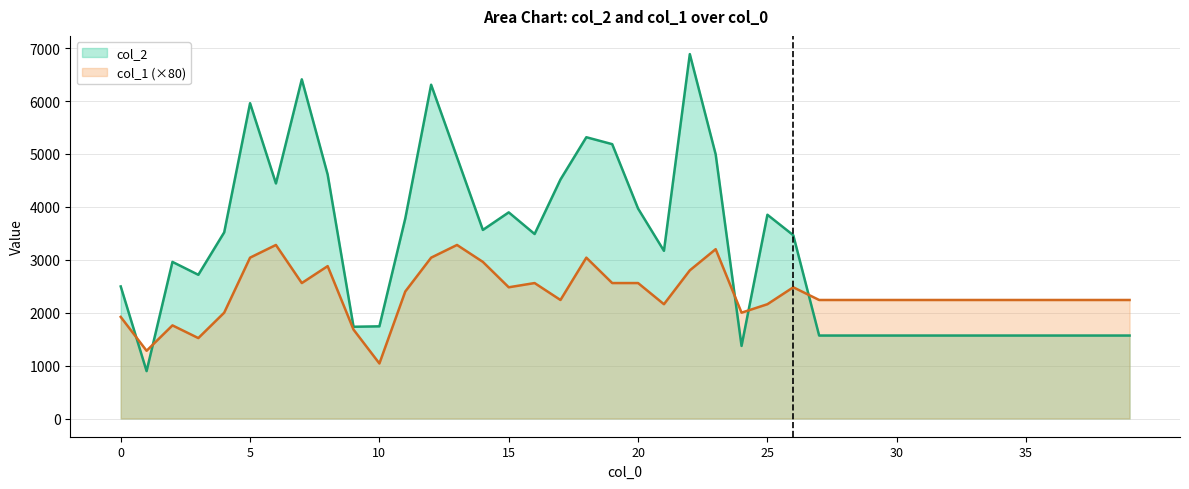

The col_2 series shows 3780 at 11. True or false?

True